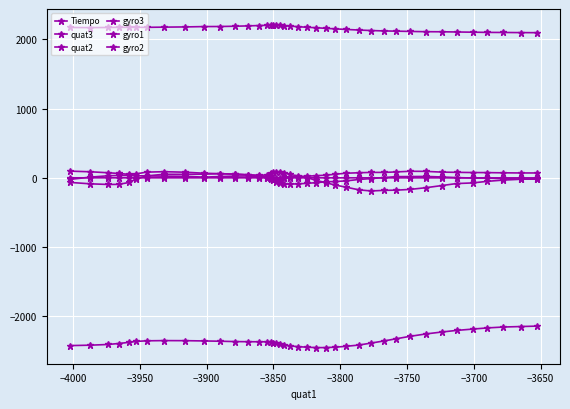

What is the maximum value shown in the chart?

2205.0